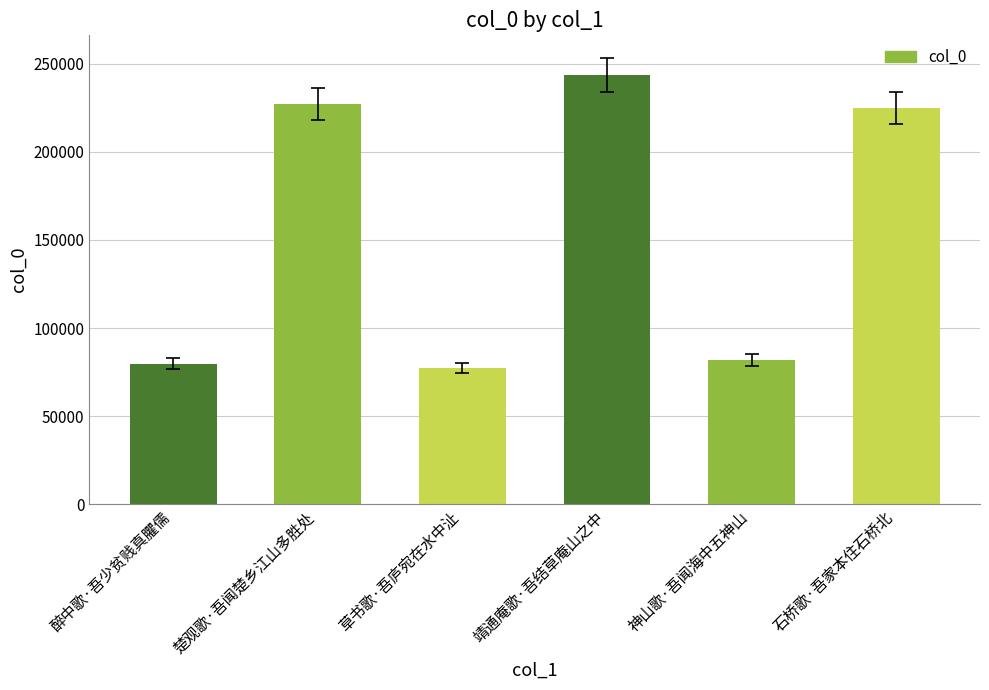

What position from the left is 醉中歌·吾少贫贱真臞儒?

1